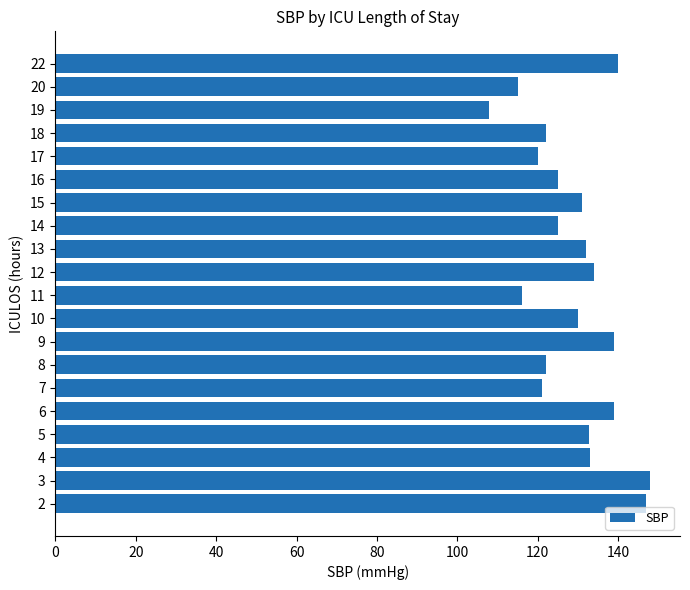

Between 13 and 7, which is larger?

13